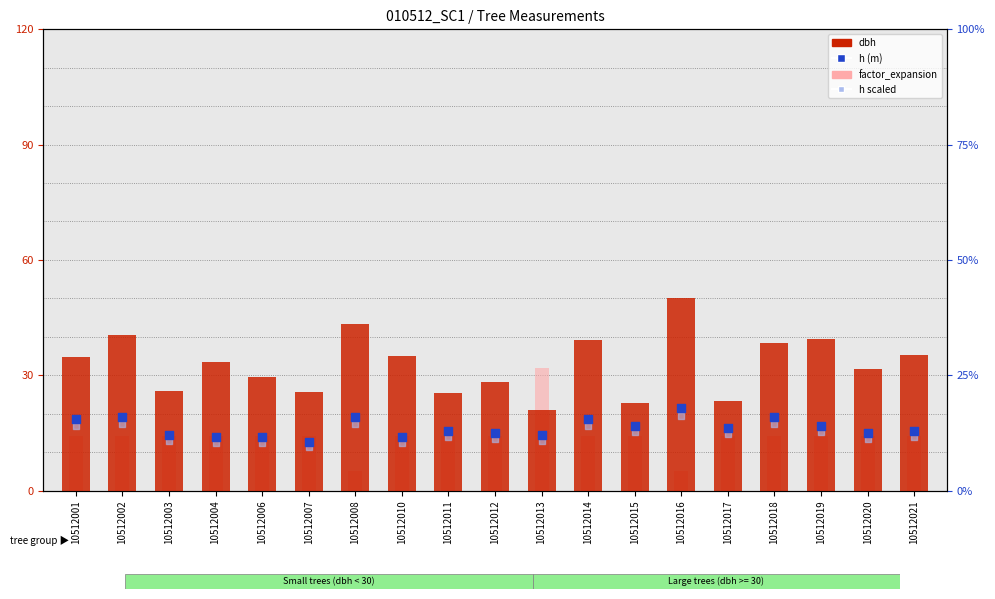

Which series contains the highest Y value?

dbh